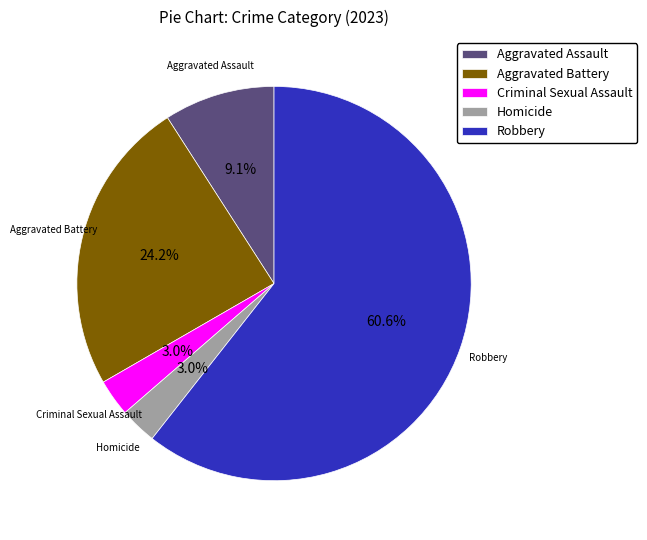

What portion of the pie excludes Aggravated Assault?

90.9%